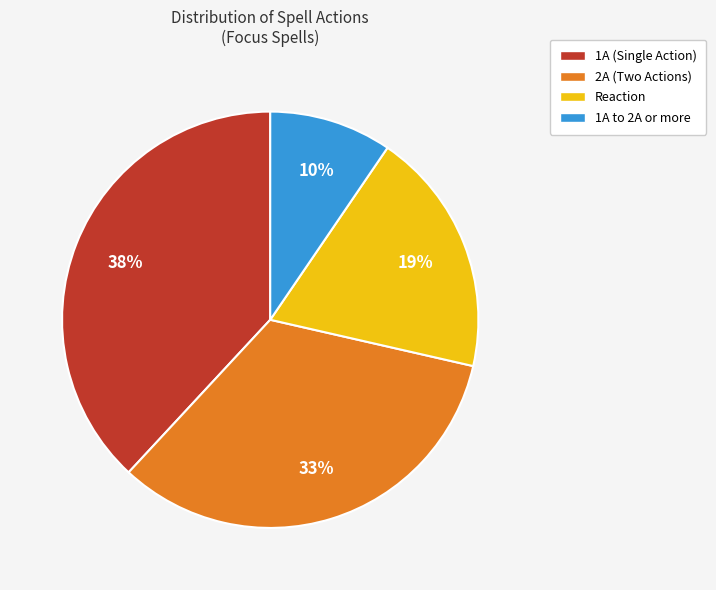

Is there any slice that represents more than half of the pie?

No